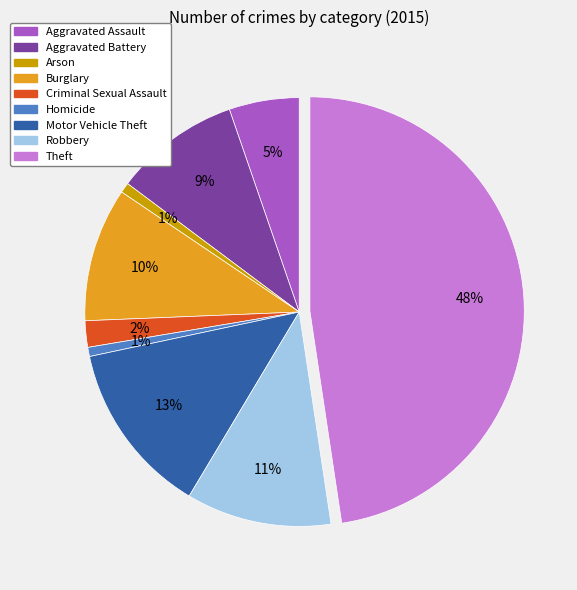

True or false: Aggravated Battery accounts for 1% of the total.

False